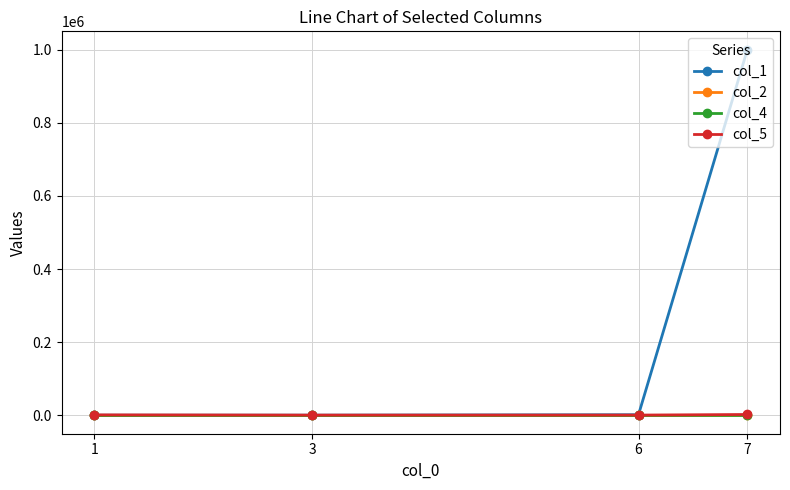

At which category is the sum across all series the highest?

7